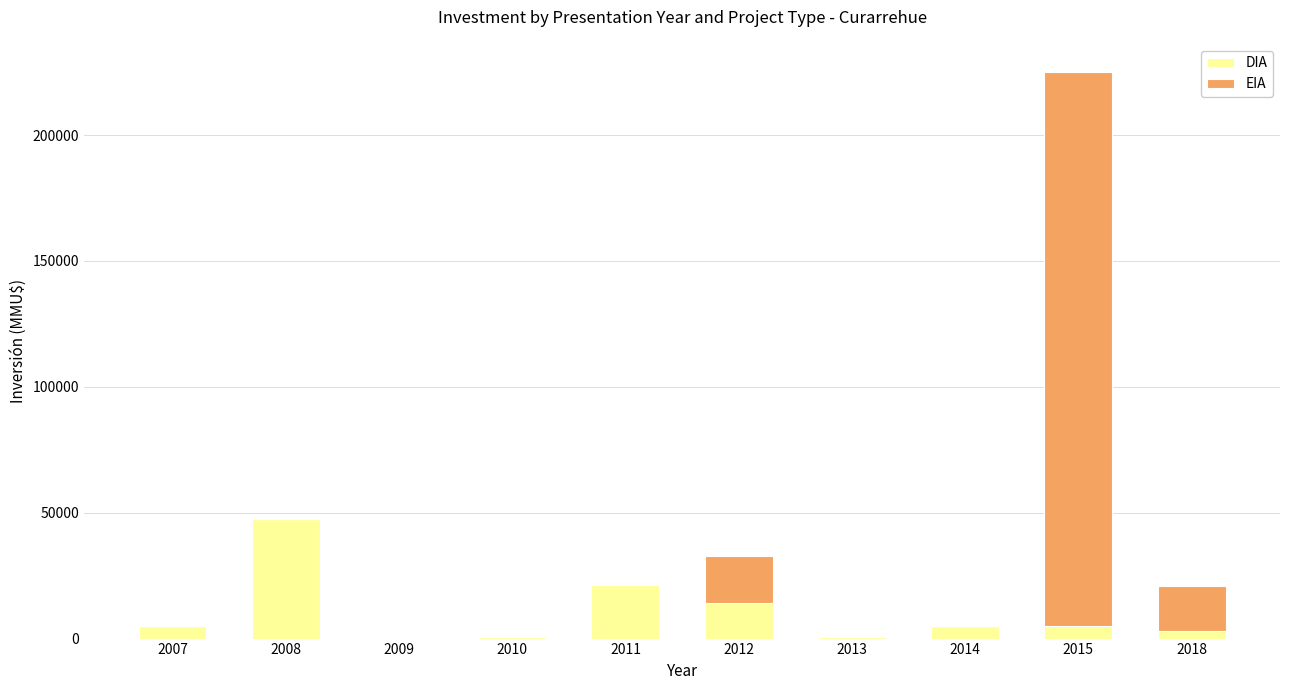

What is the maximum value for DIA?

47481